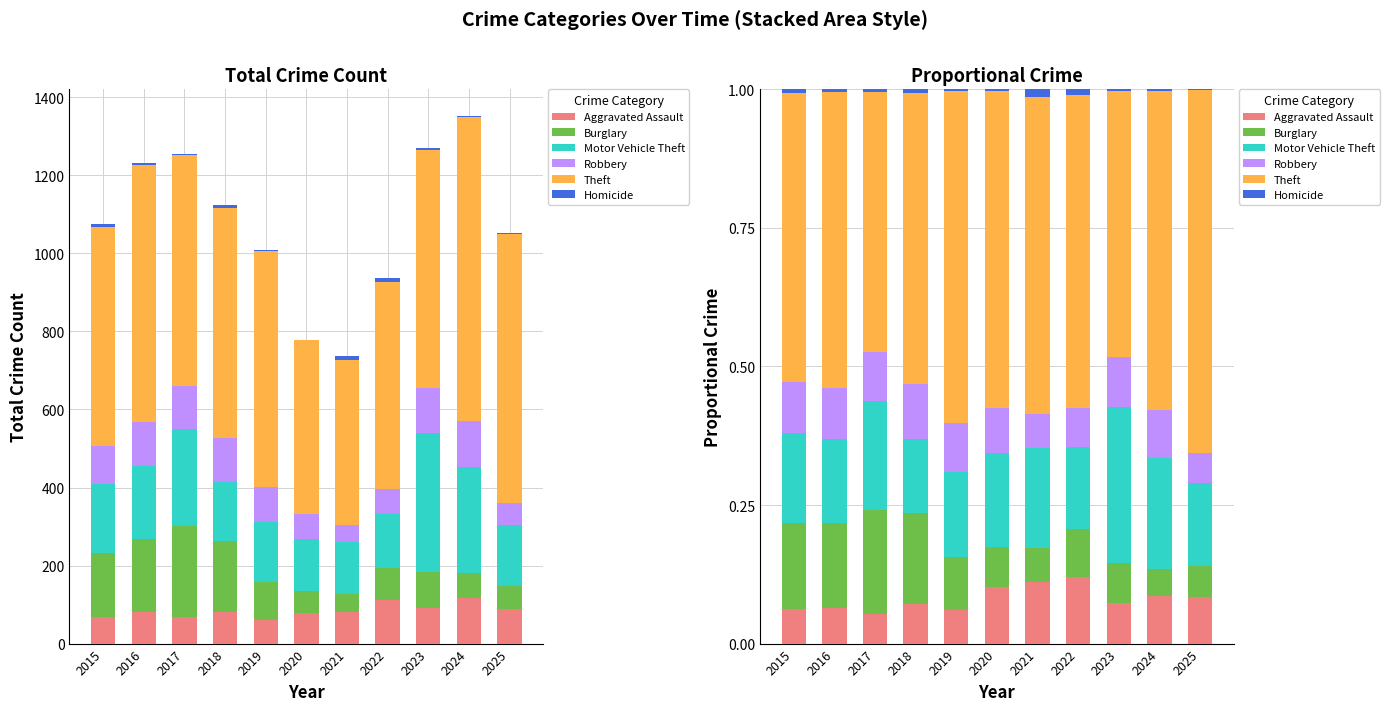

What is the value of the Motor Vehicle Theft bar at the 5th from the left?

0.2